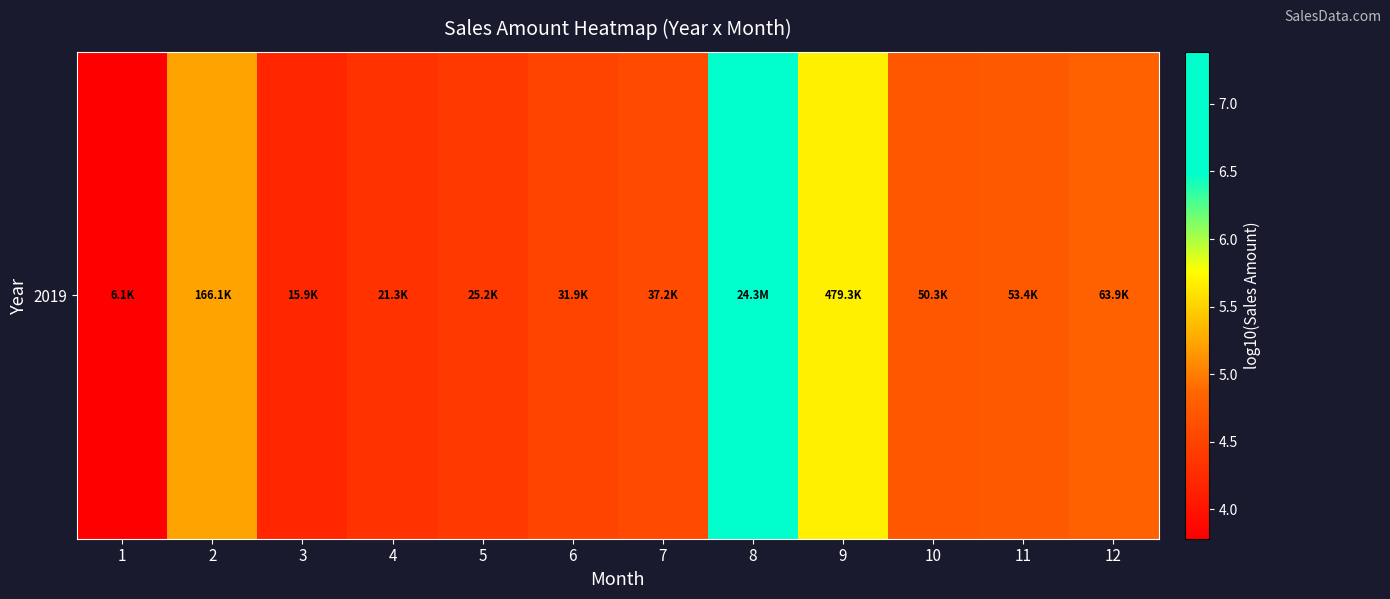

What is the sum of the values at 5 and 6?

8.9